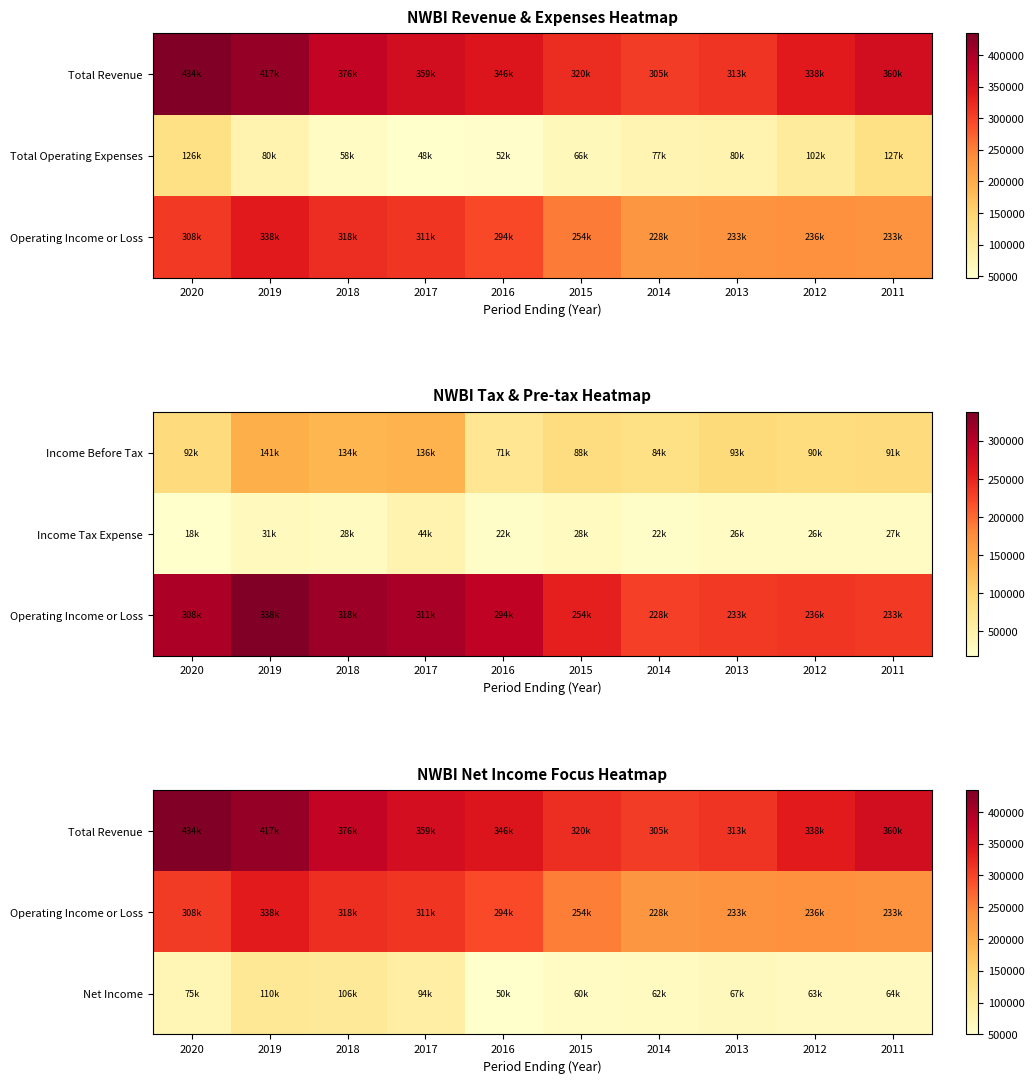

List the series in order of their peak value, lowest first.

Net Income, Operating Income or Loss, Total Revenue